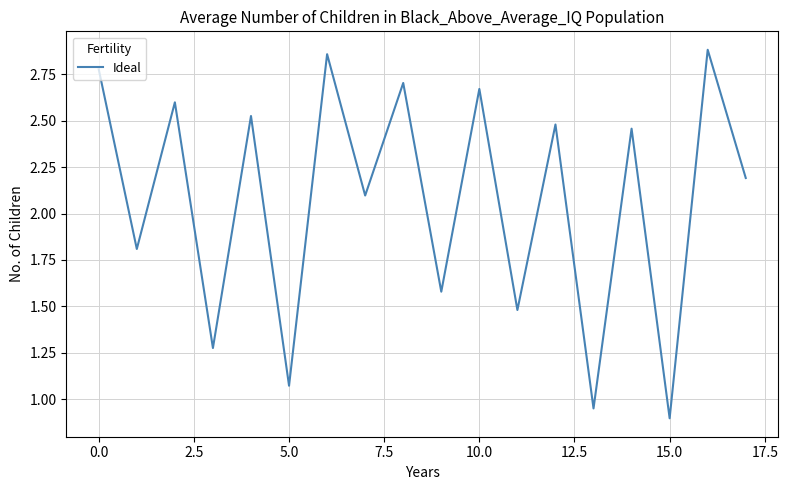

What is the minimum value shown in the chart?

0.9